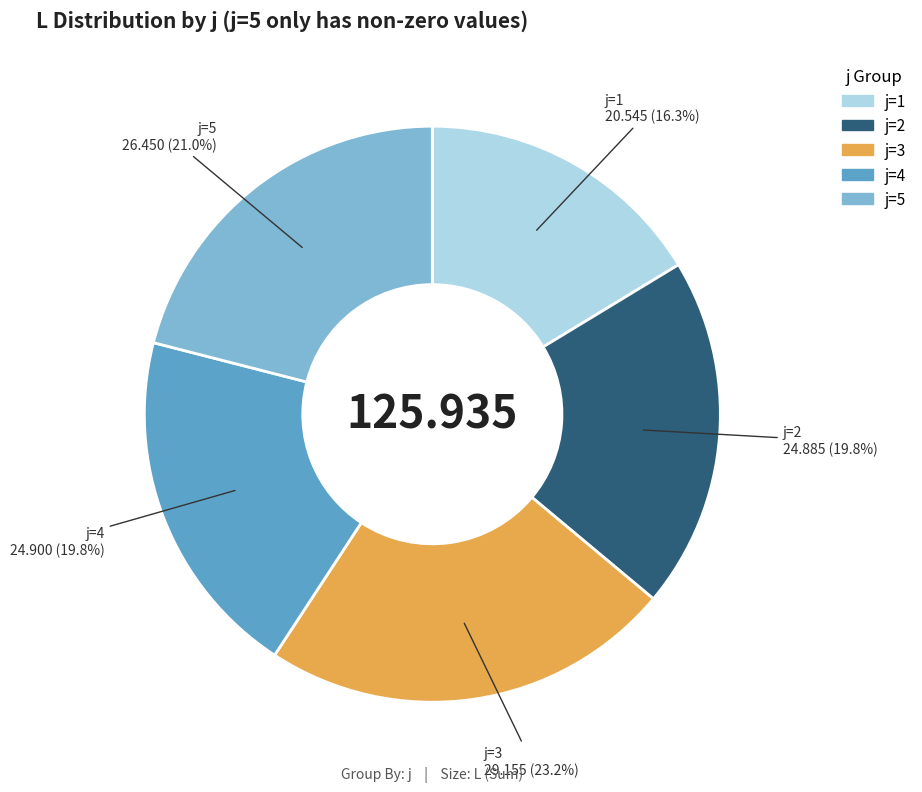

Is there any slice that represents more than half of the pie?

No